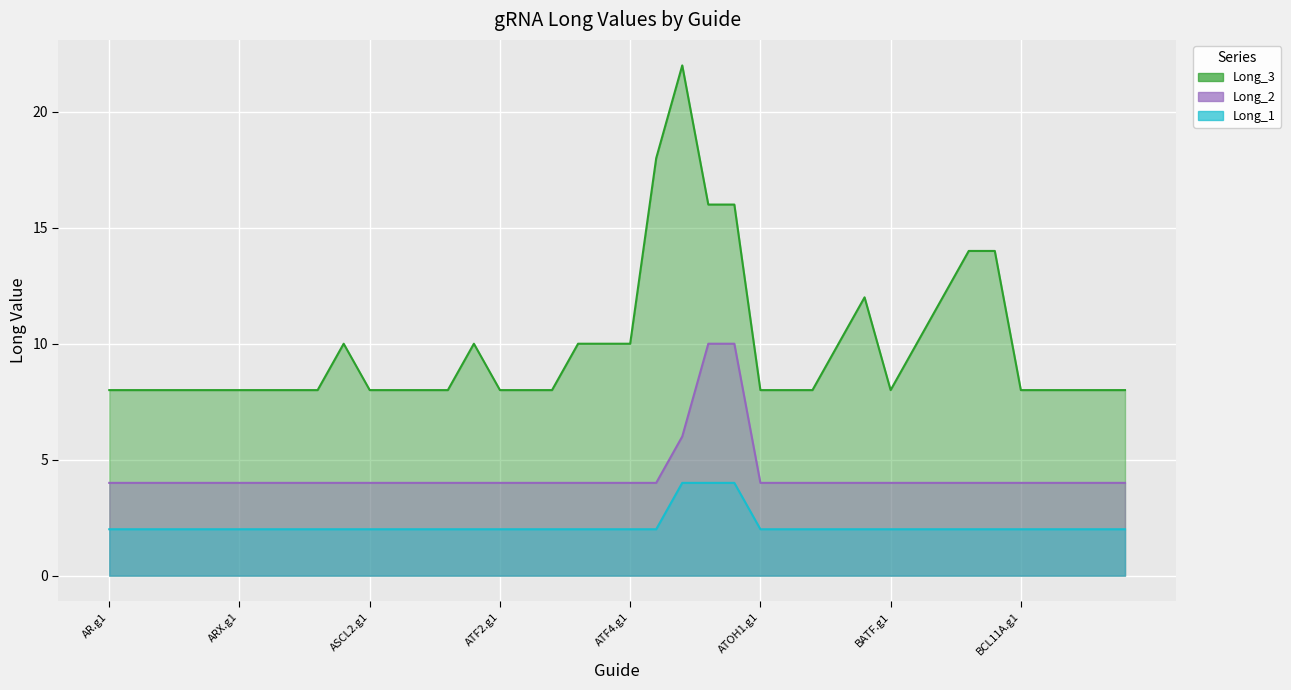

What is the difference between the highest and lowest values at ARX.g3?

6